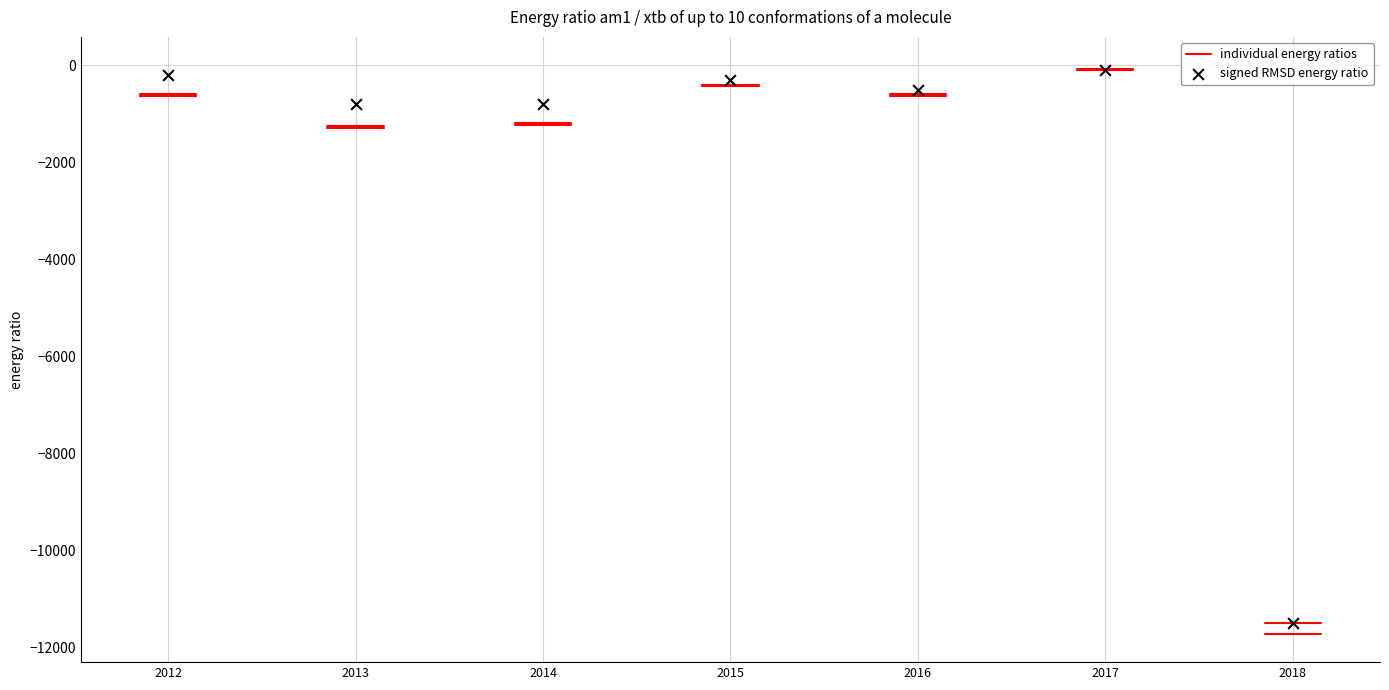

What is the average X value?

2015